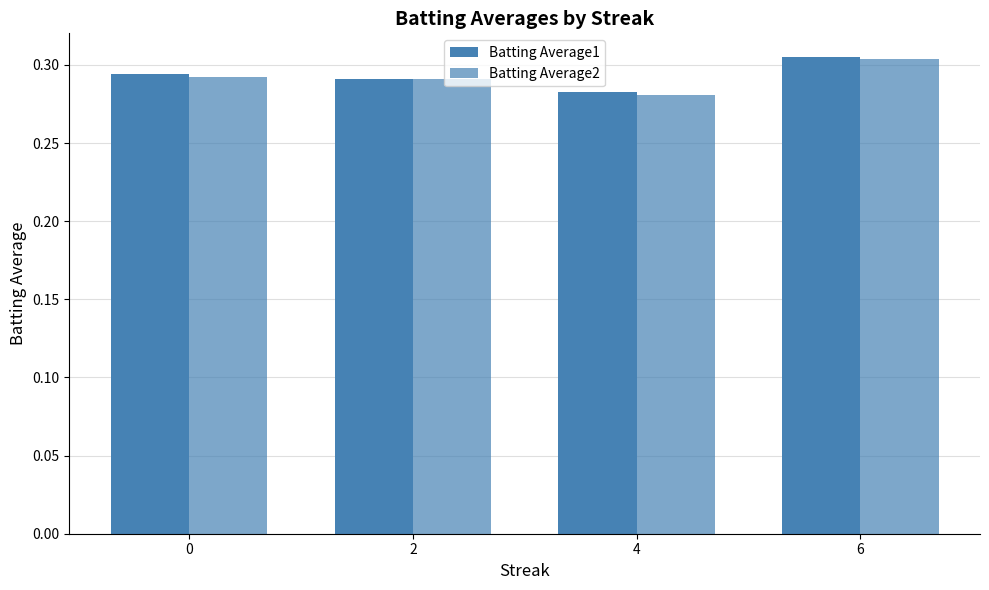

How many bars are there in total?

8